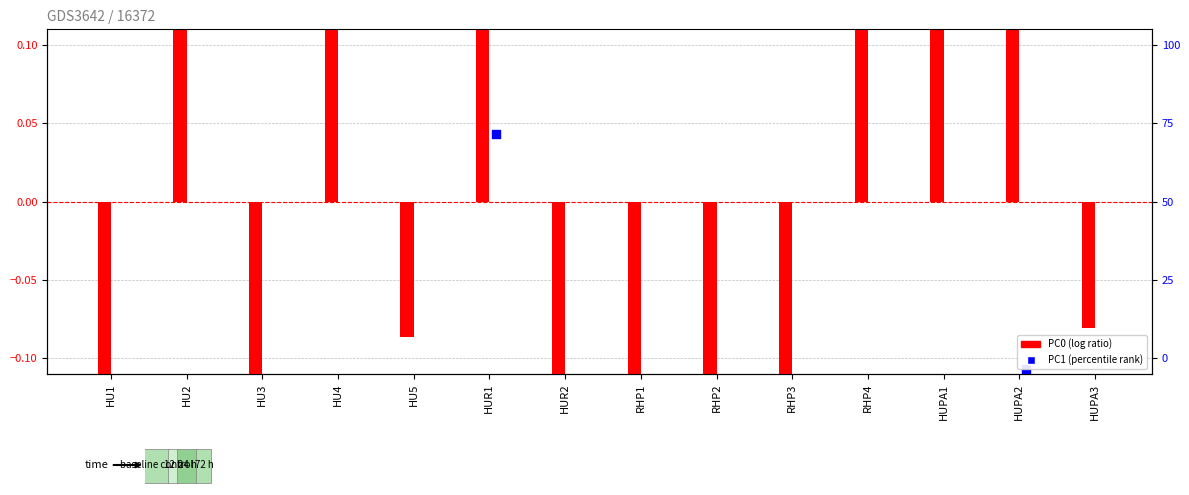

What is the total value across all series at HU2?

0.7